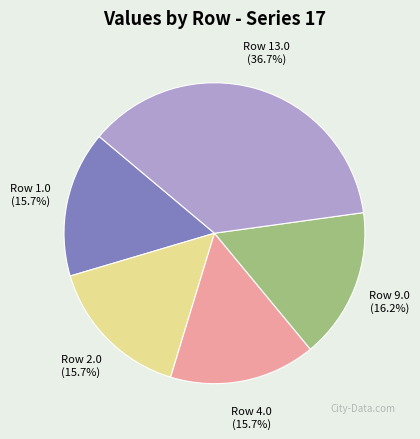

Does any single category account for the majority?

No